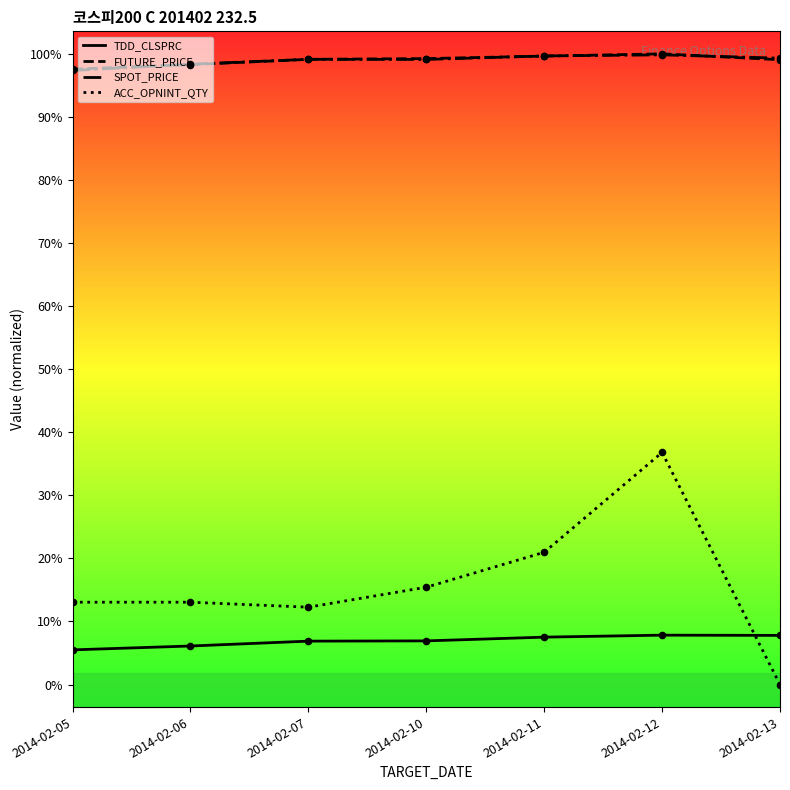

At which category is the sum across all series the highest?

2014-02-12